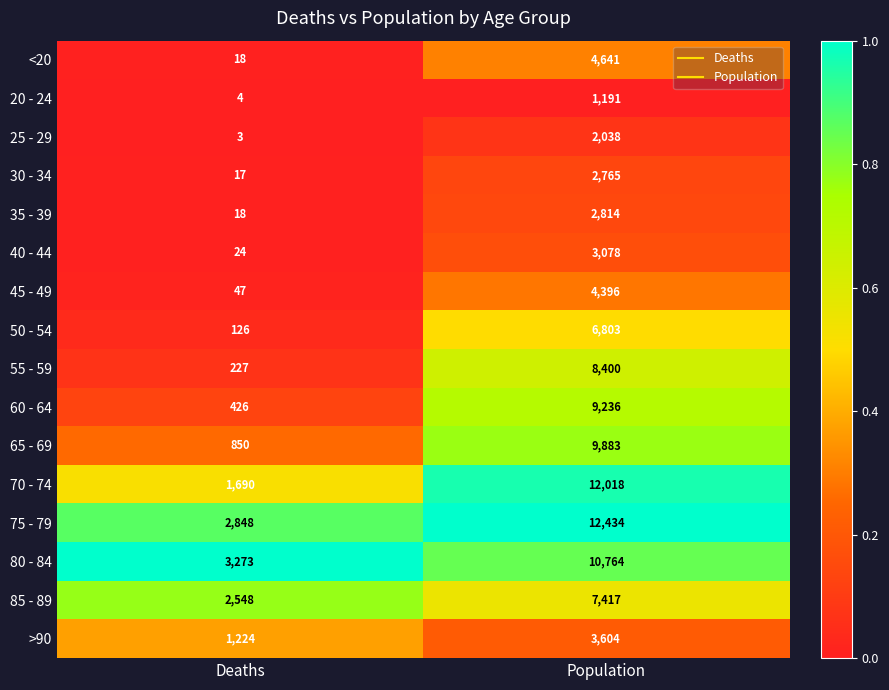

Which series has the largest total across all categories?

75 - 79